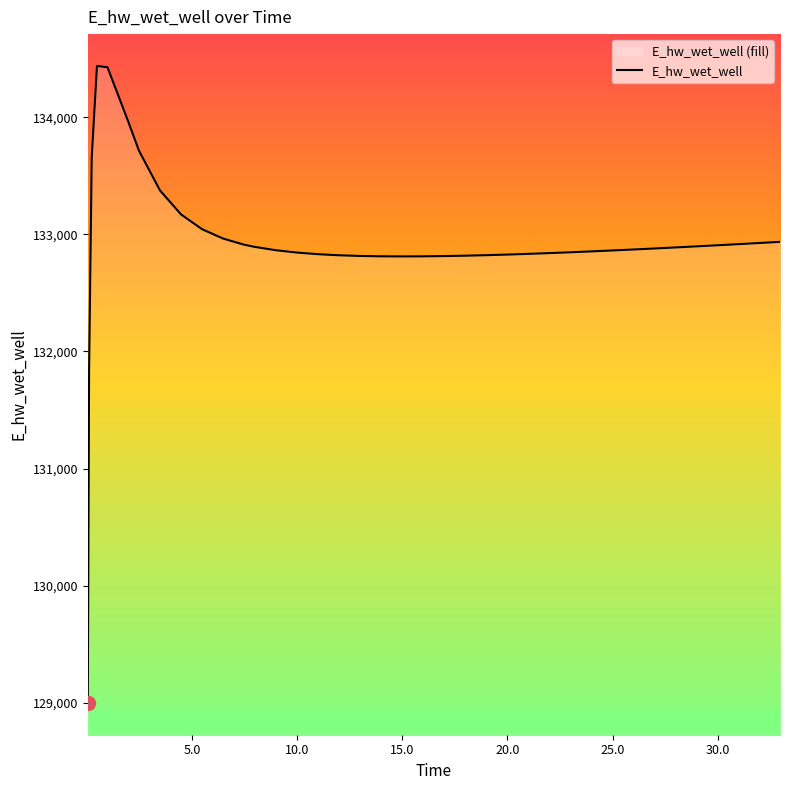

How many points are higher than both their immediate neighbors (excluding endpoints)?

1